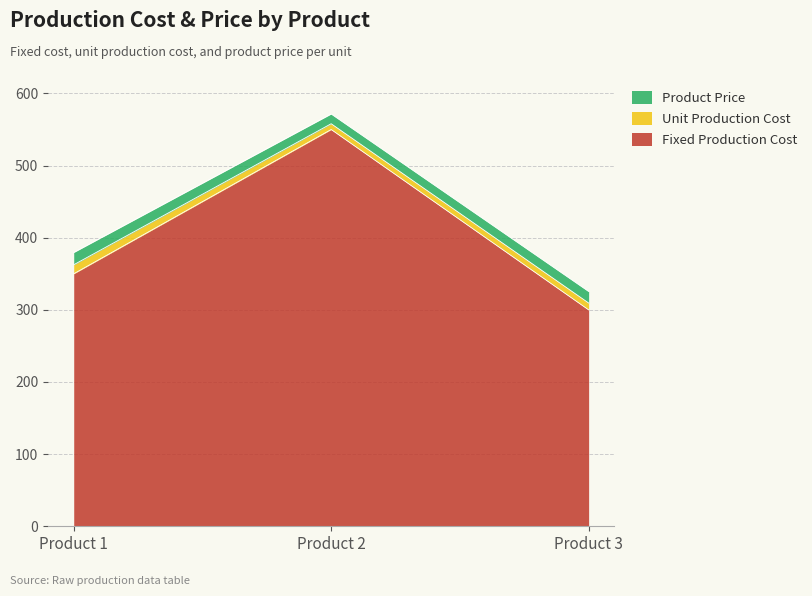

Between Product 1 and Product 2, which series saw the biggest shift?

Fixed Production Cost